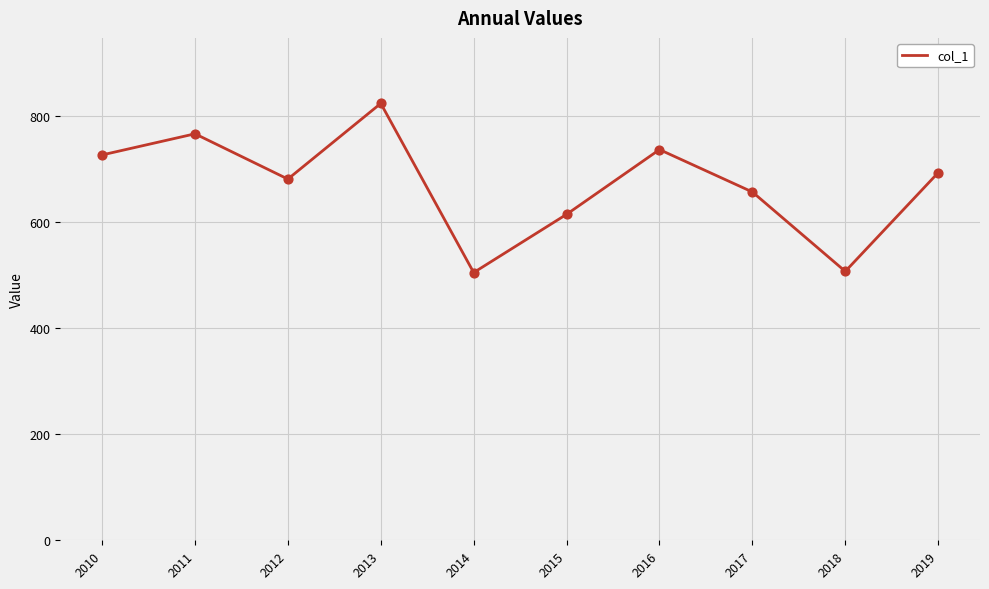

What is the ratio of the value at 2018 to the value at 2019?

0.7